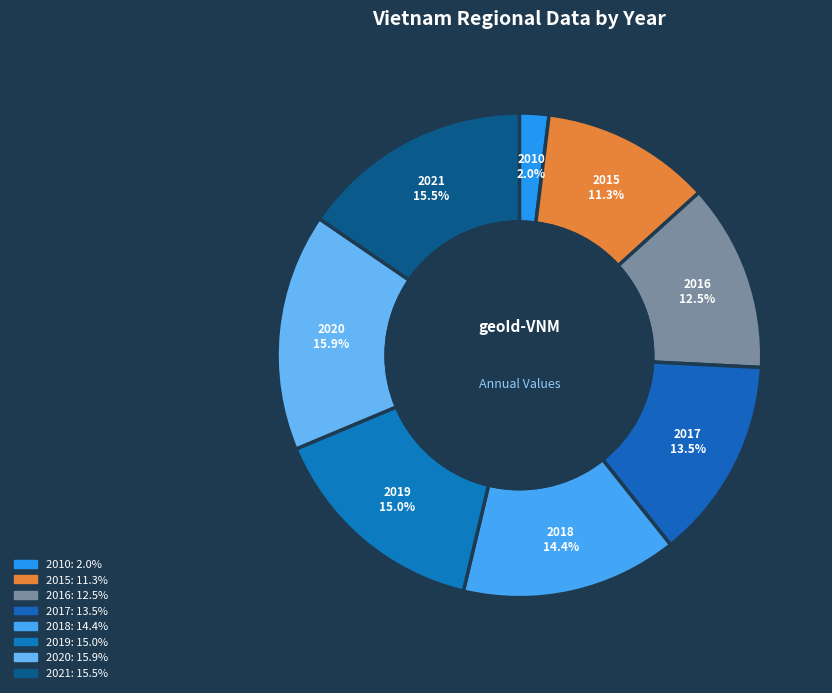

Is there a majority slice in this chart?

No